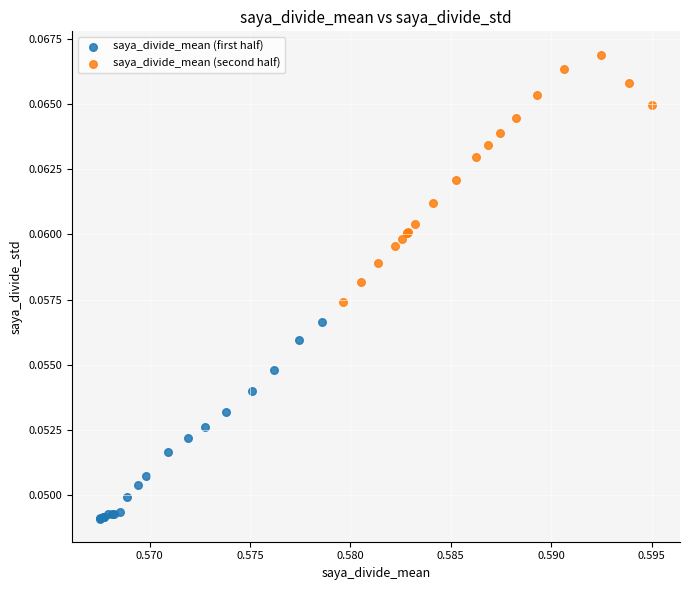

Which series contains the lowest Y value?

saya_divide_mean (first half)